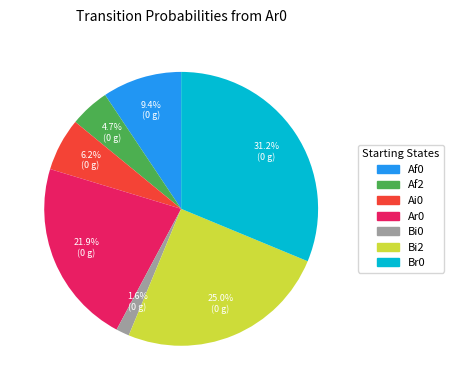

Is Bi2 the majority of the pie?

No